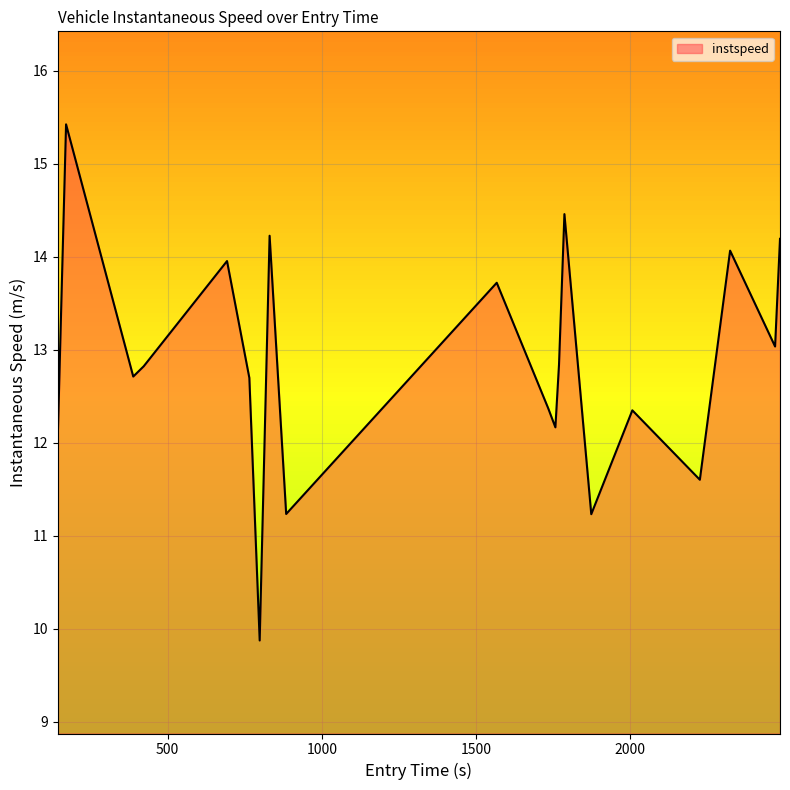

What is the greatest value displayed?

15.4